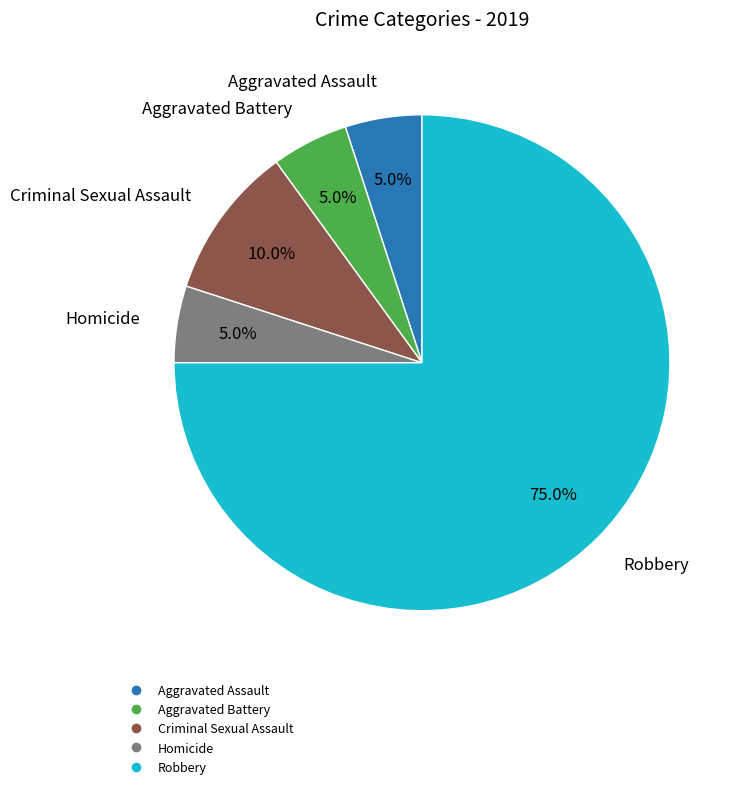

To the nearest percent, what portion does Robbery represent?

75%